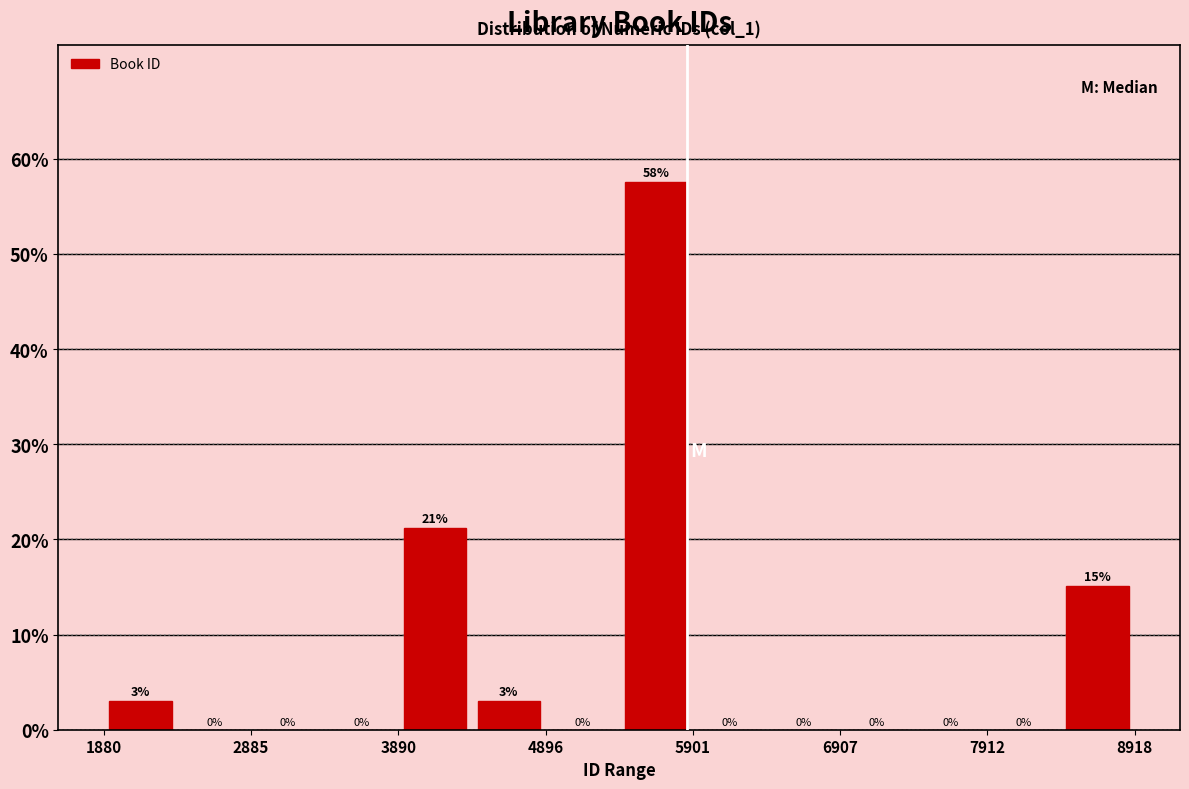

Around what value on the x-axis is the tallest bar? Give the approximate position of its centre, as read against the axis.

5600